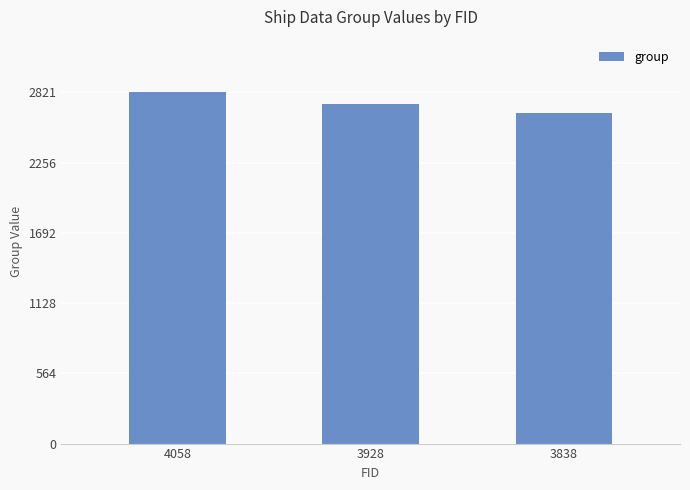

Reading left to right, extract all data points from this chart.

2821	2726	2655